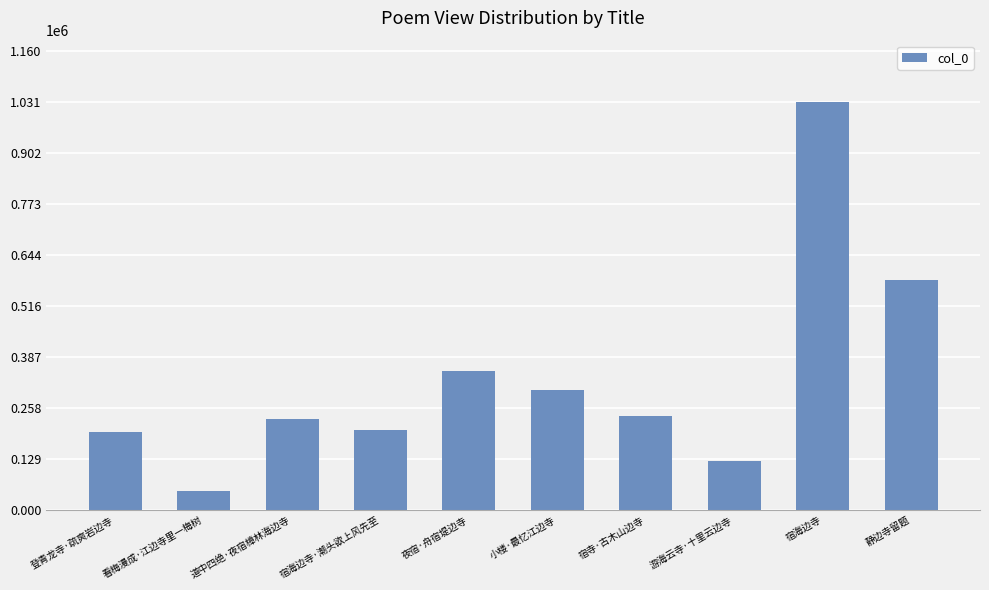

The value at 静边寺留题 is 944208. True or false?

False